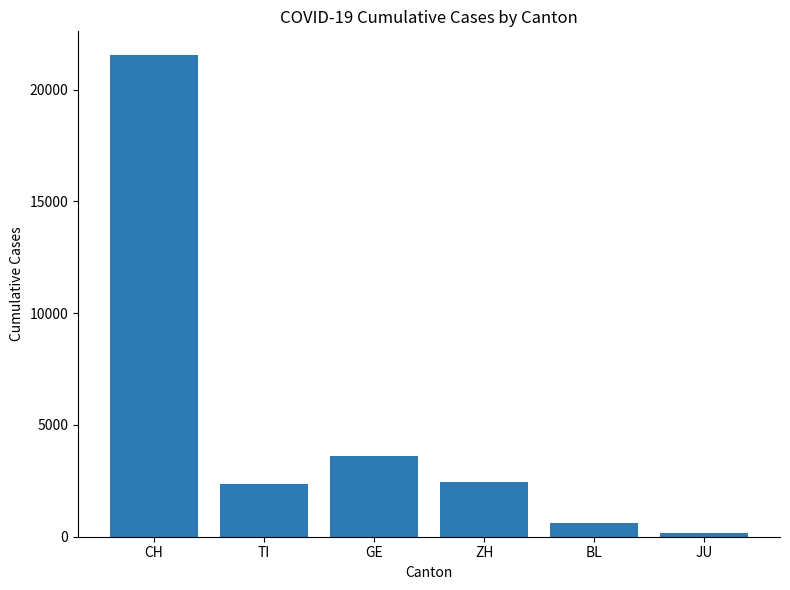

At which label is the value closest to 10839?

GE